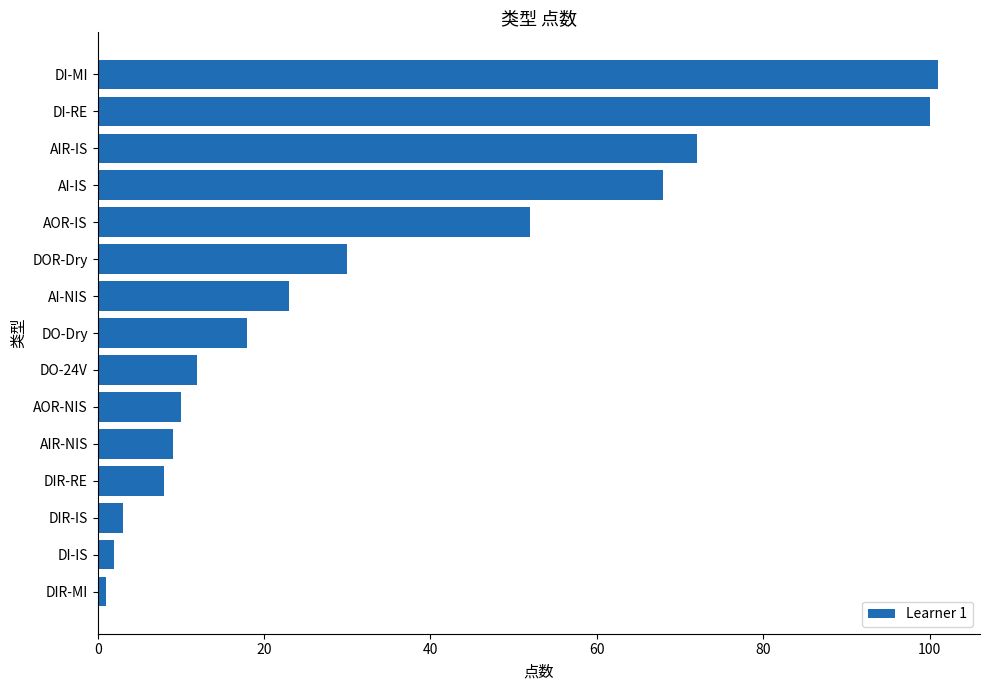

Is it true that the value at DIR-RE is 13?

False